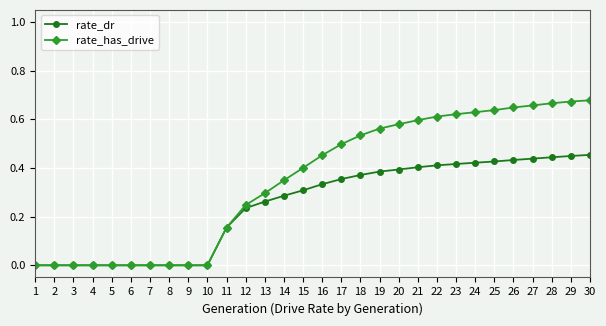

List the series in order of their peak value, lowest first.

rate_dr, rate_has_drive